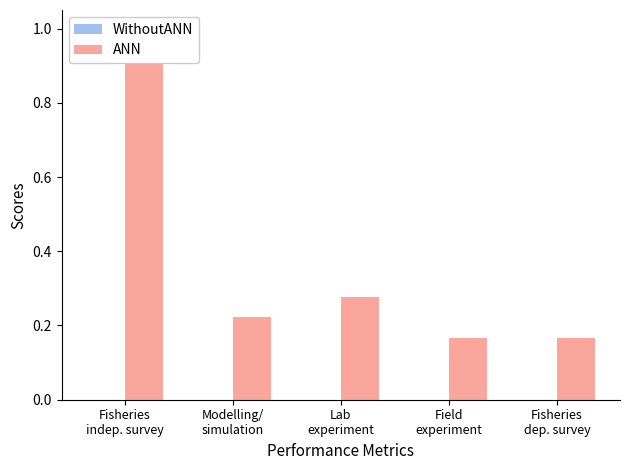

Between Lab
experiment and Field
experiment, which is larger?

Lab
experiment